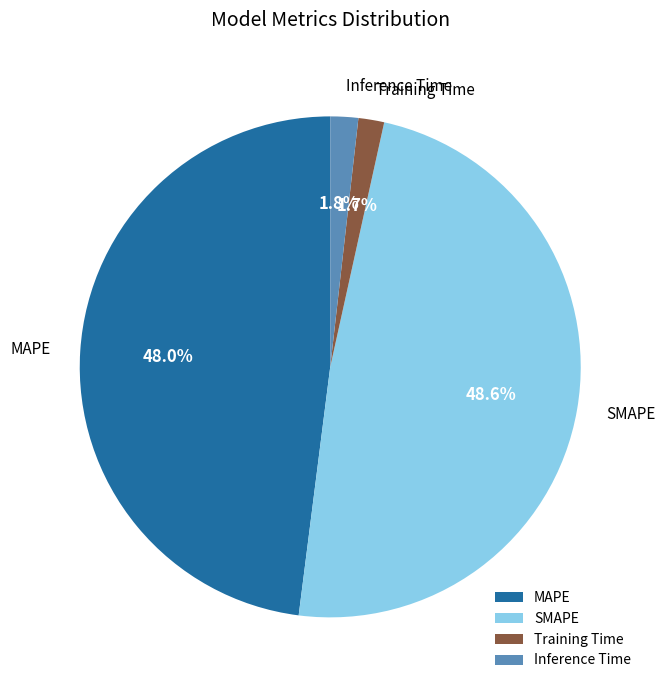

What percentage is the Inference Time slice, to the nearest percent?

2%